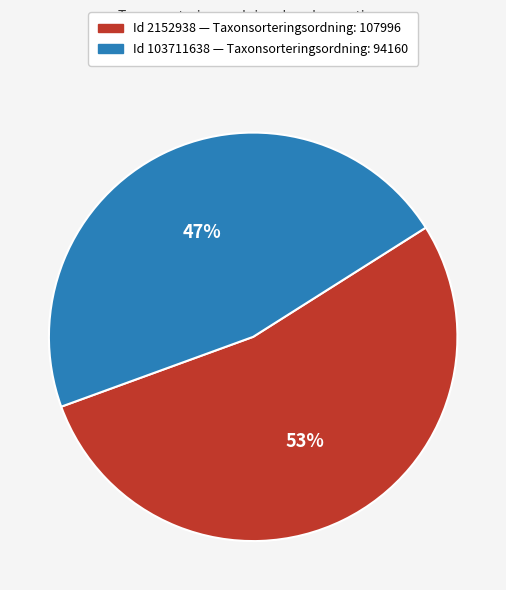

Is there a majority slice in this chart?

Yes